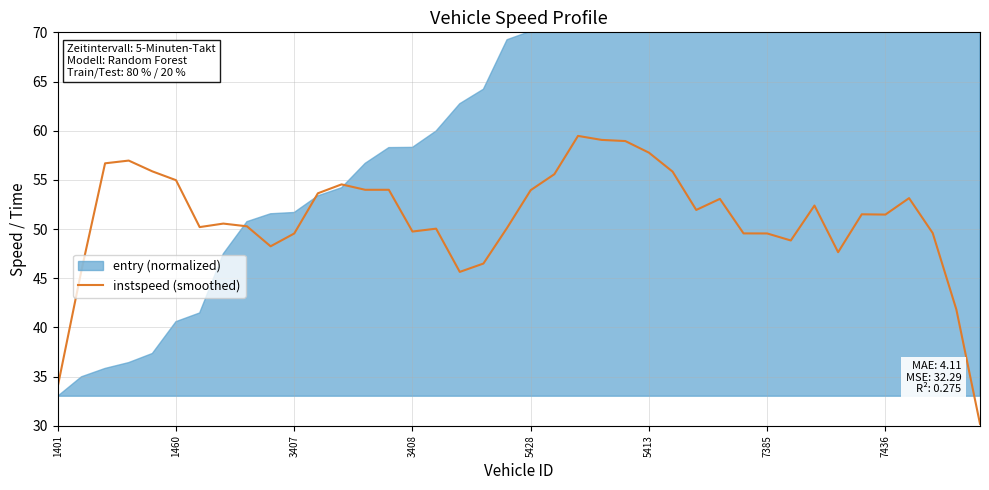

What is the lowest value of the instspeed (smoothed) series?

30.2